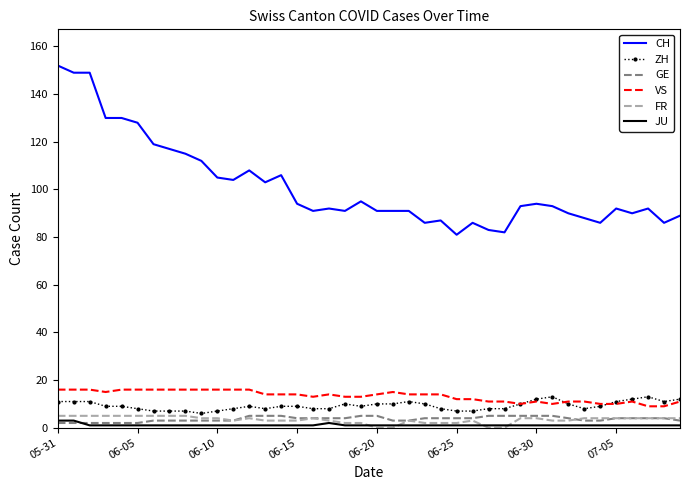

How many values in the FR series are below 4?

18